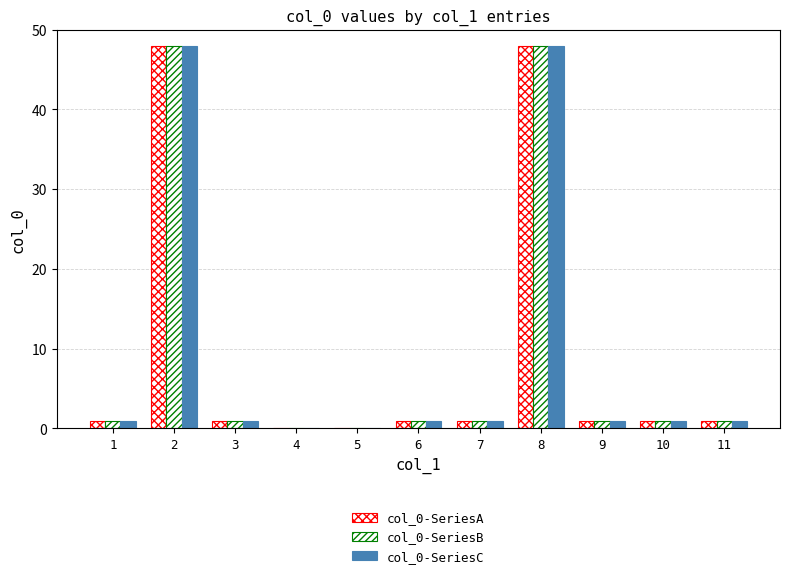

How many data points does each series have?

11